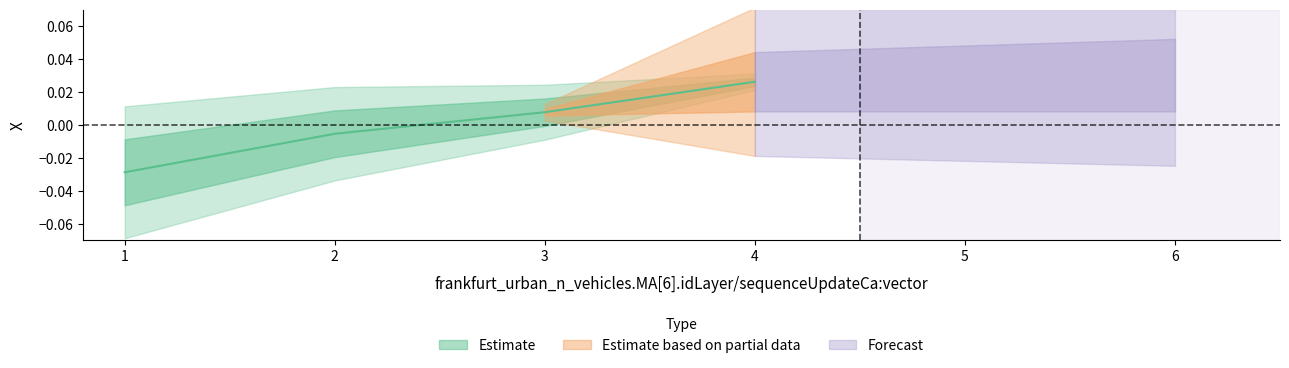

How many values are above zero?

2